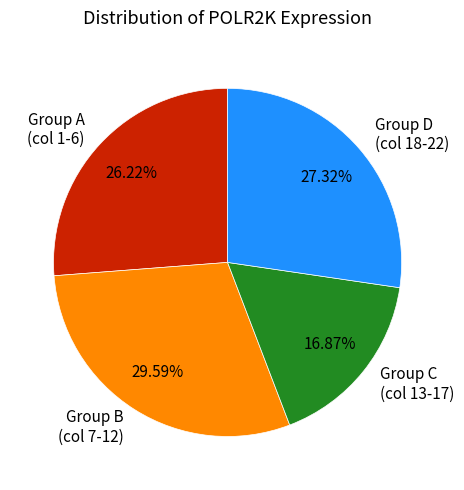

Rank the categories by value from highest to lowest.

Group B (col 7-12), Group D (col 18-22), Group A (col 1-6), Group C (col 13-17)